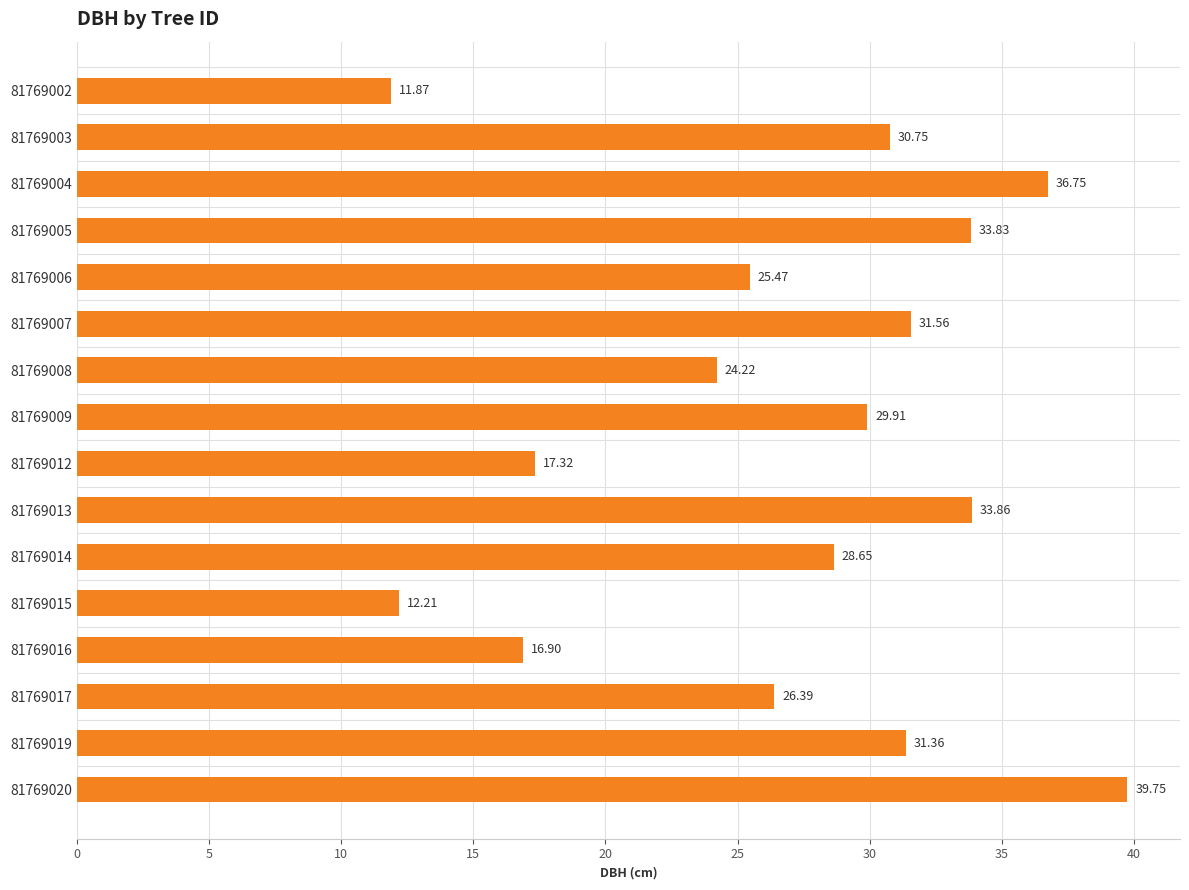

Between 81769016 and 81769008, which is larger?

81769008